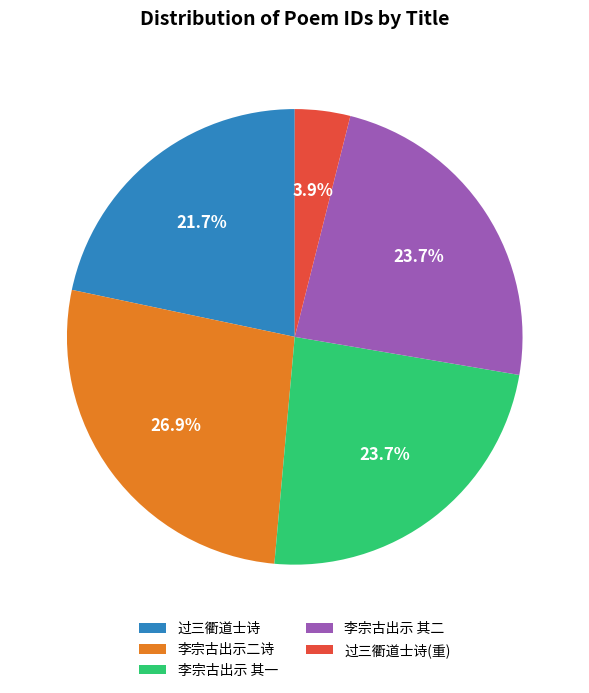

Which category has the biggest portion of the pie?

李宗古出示二诗